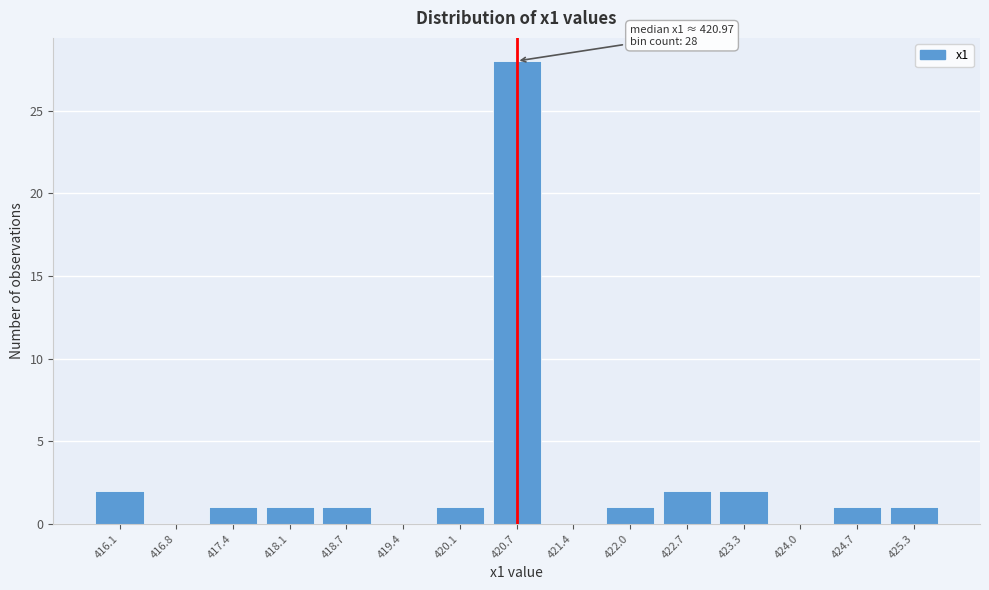

Reading right to left, transcribe all the data shown in this chart.

425.3=1	424.7=1	424.0=0	423.3=2	422.7=2	422.0=1	421.4=0	420.7=28	420.1=1	419.4=0	418.7=1	418.1=1	417.4=1	416.8=0	416.1=2